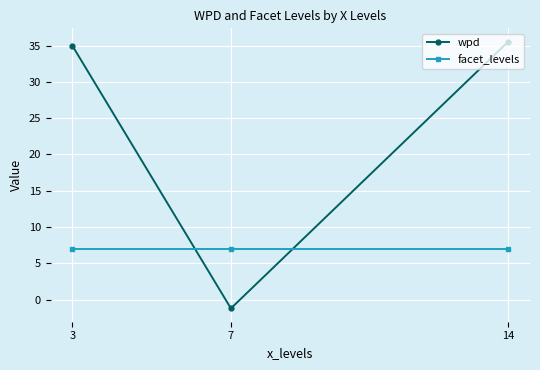

List the series in order of their overall mean, lowest first.

facet_levels, wpd